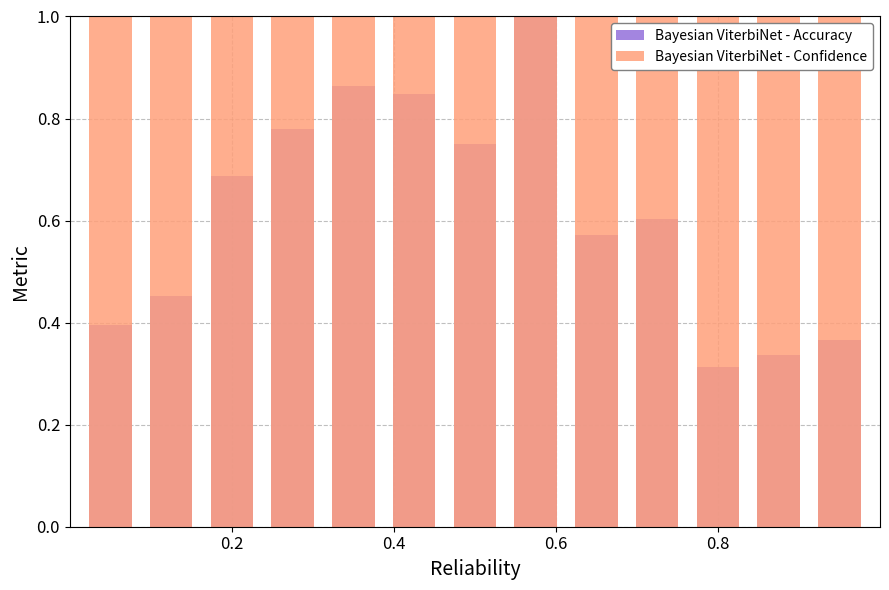

What is the average value of the Bayesian ViterbiNet - Confidence series?

1.0